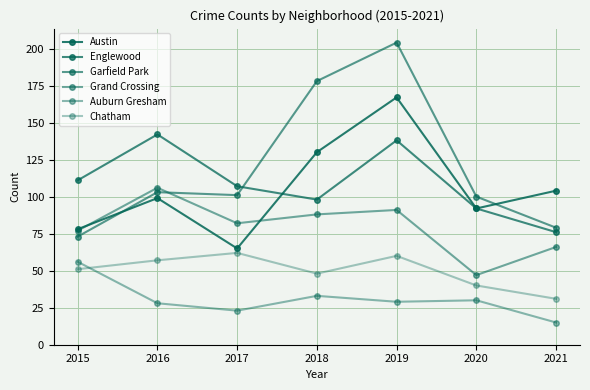

Is the value of Austin at 2021 greater than the value of Garfield Park at 2016?

Yes